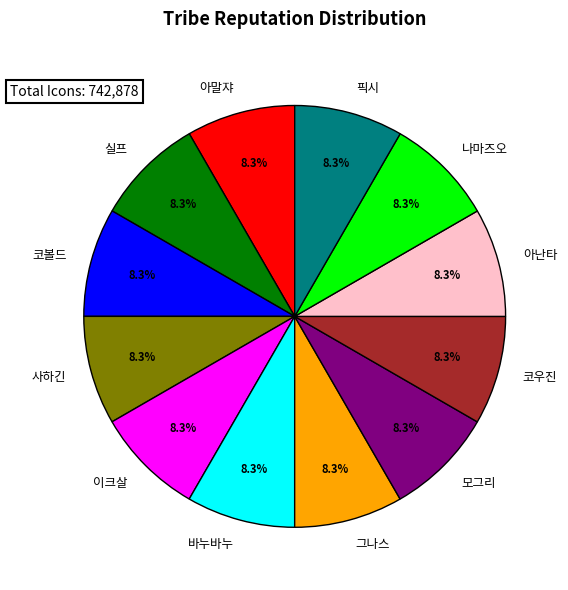

What is the total percentage of 사하긴 and 코볼드?

16.7%